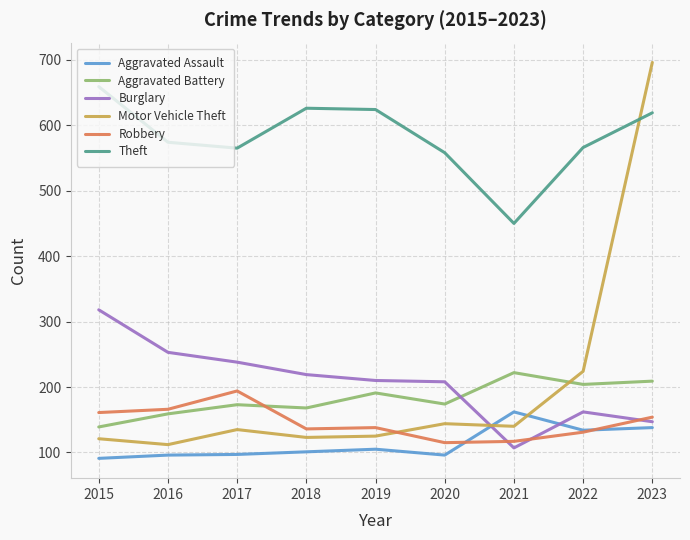

At which label does Aggravated Battery reach its minimum?

2015